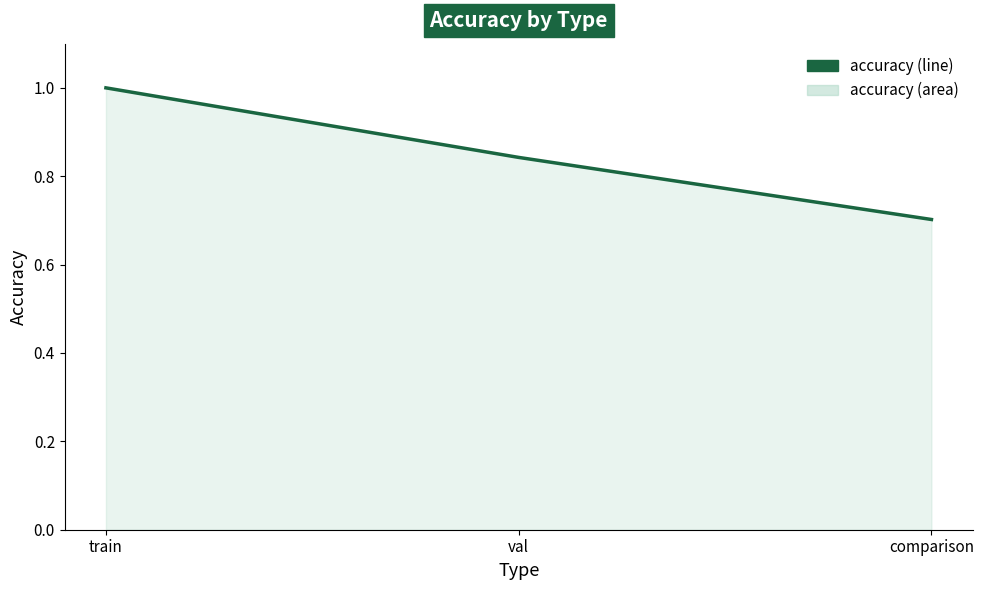

What is the change in value from train to comparison?

-0.3